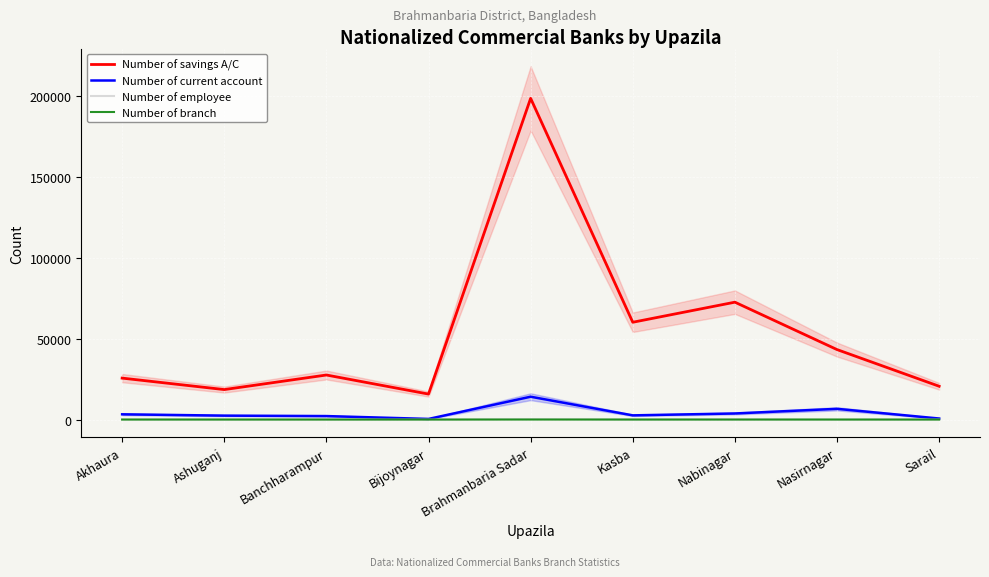

Which series has the largest total across all categories?

Number of savings A/C